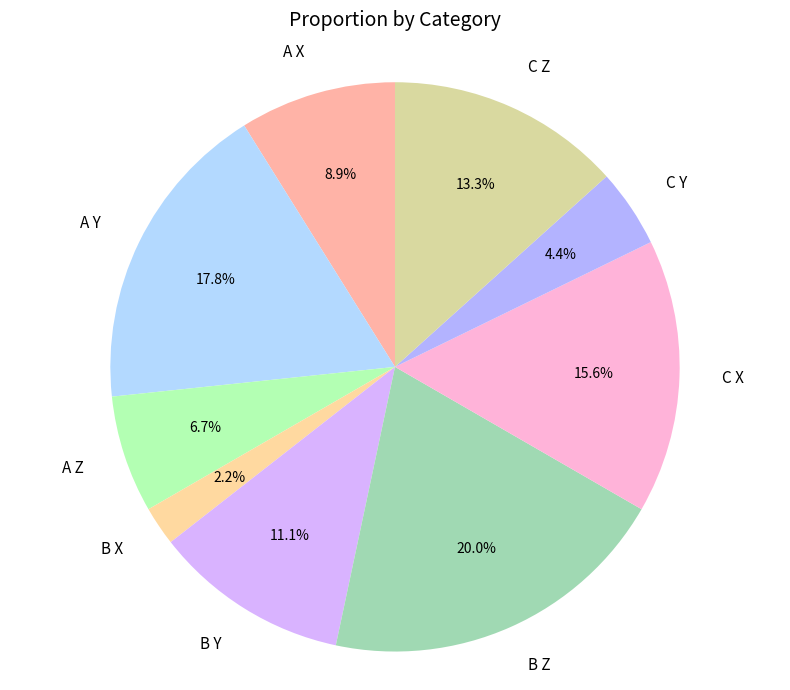

To the nearest percent, what is the difference between the C Y and B Z slice percentages?

16%